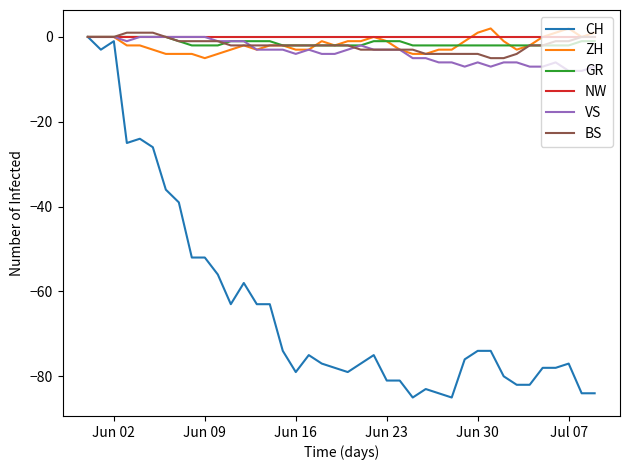

Which series has the widest spread of values?

CH